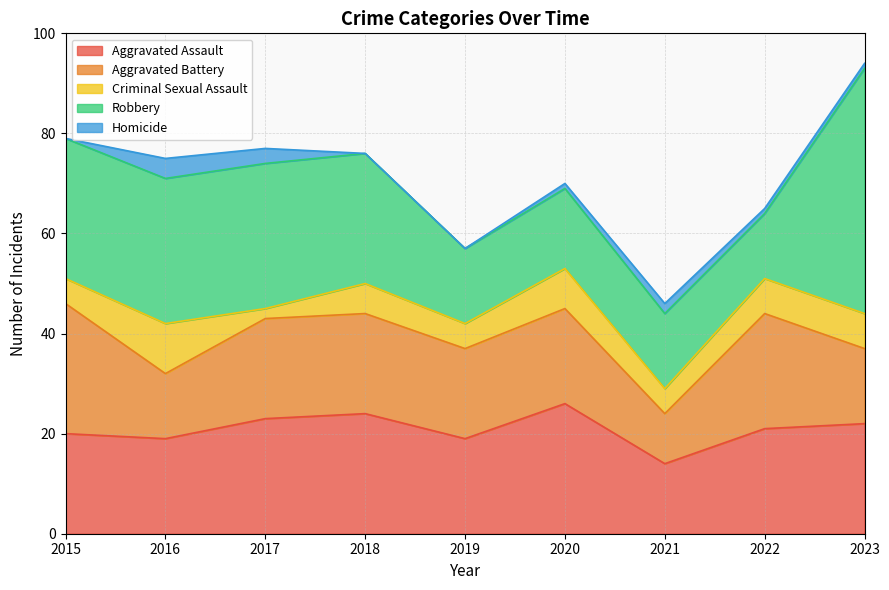

Does the chart have visible grid lines?

Yes